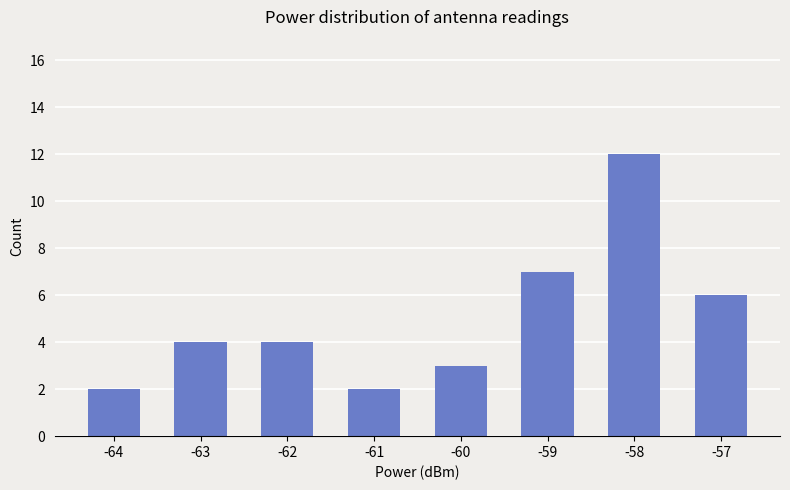

Which has a higher value, -58 or -59?

-58